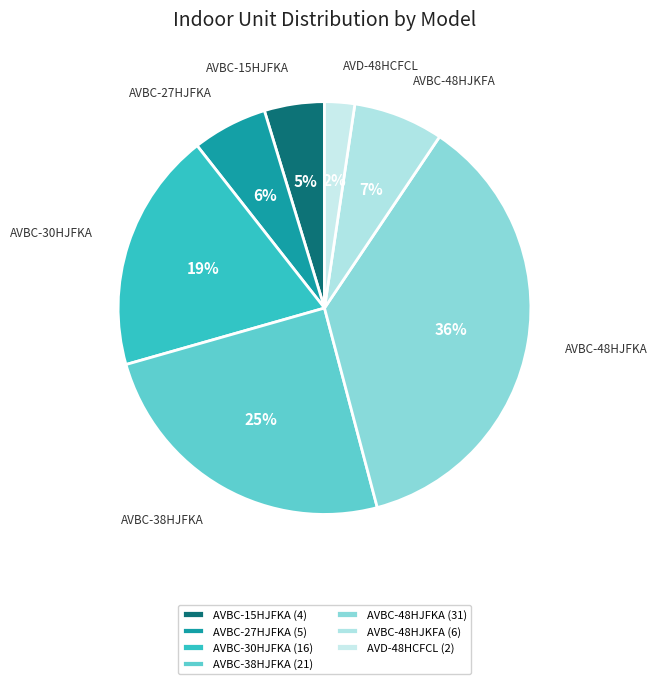

The AVBC-38HJFKA slice represents 10% of the pie. True or false?

False